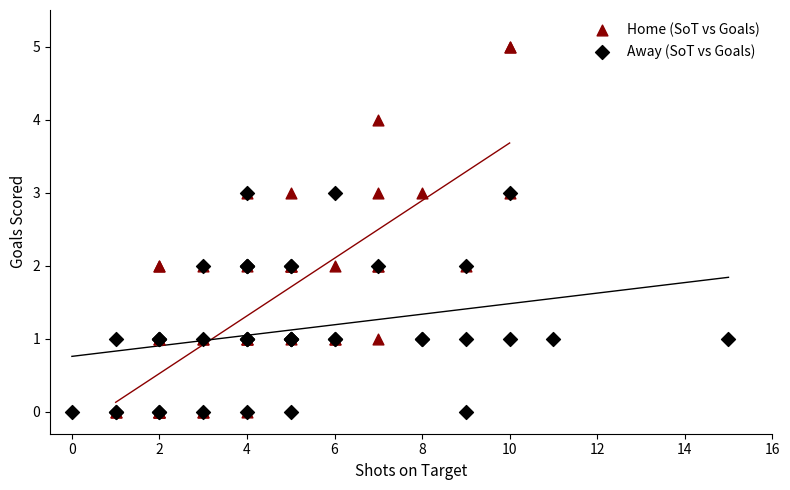

Which series has the largest Y range (max minus min)?

Home (SoT vs Goals)